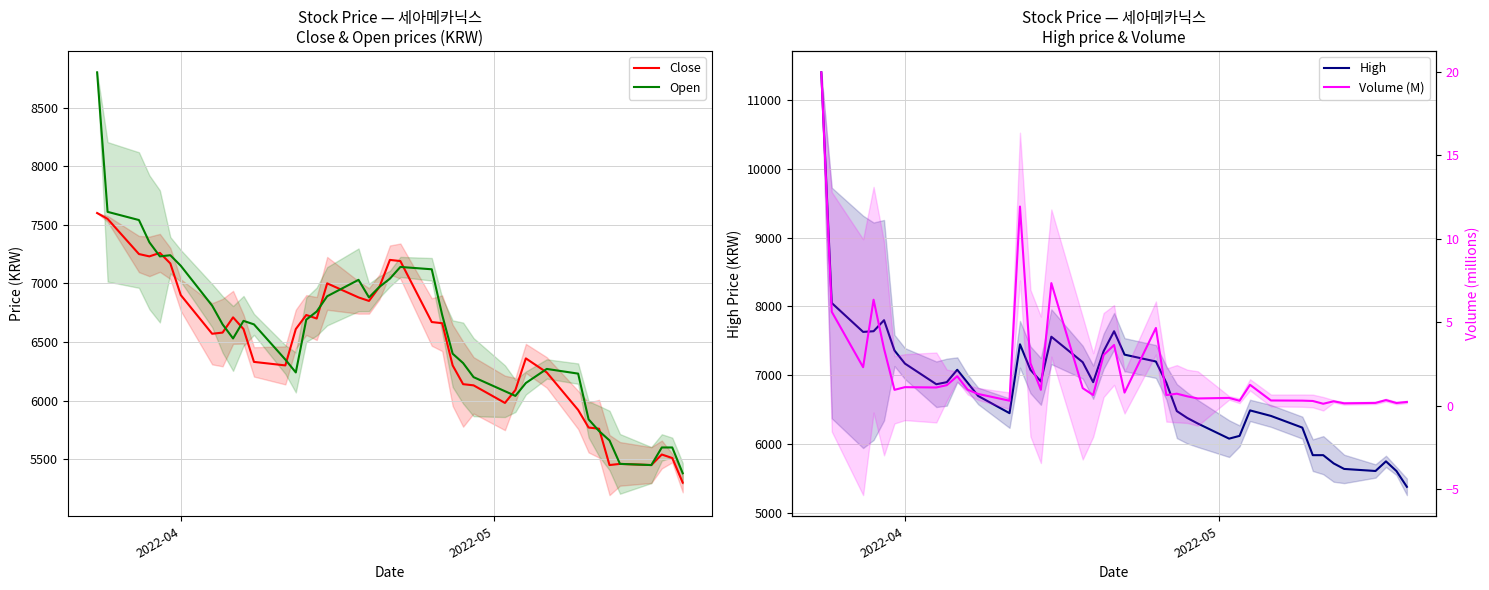

True or false: Volume (M) and Close intersect in this chart.

False